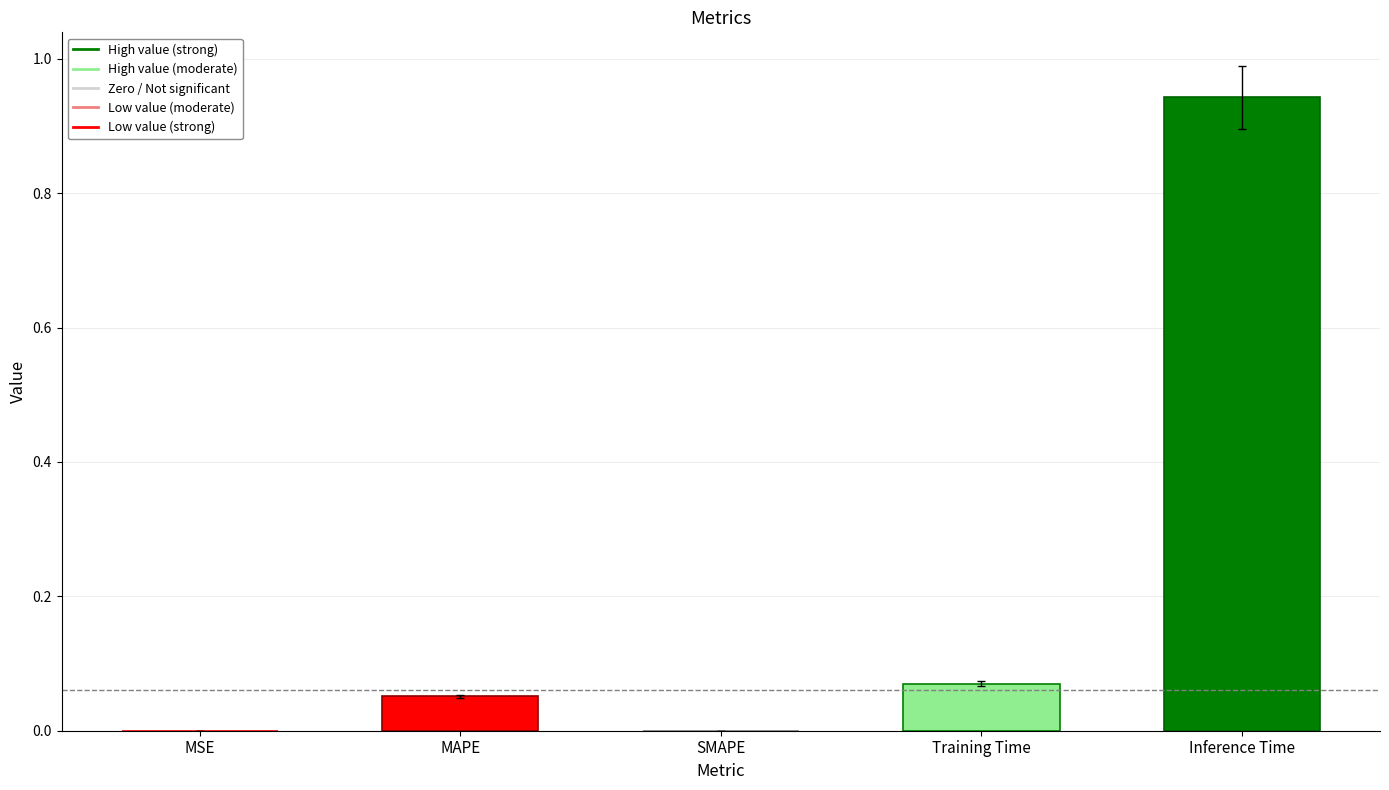

Is it true that the value at Training Time is 0.0?

False